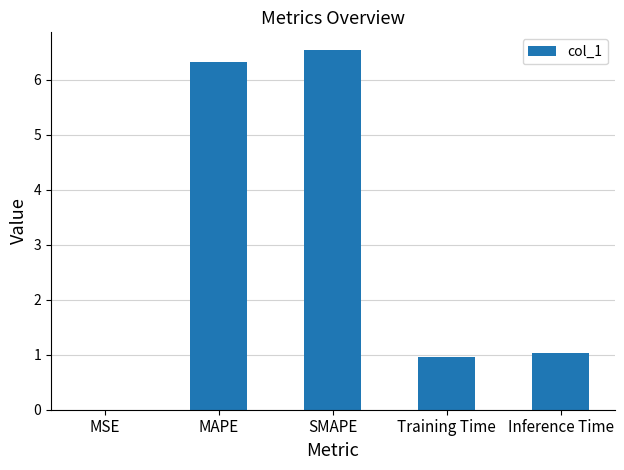

Between Inference Time and SMAPE, which is larger?

SMAPE